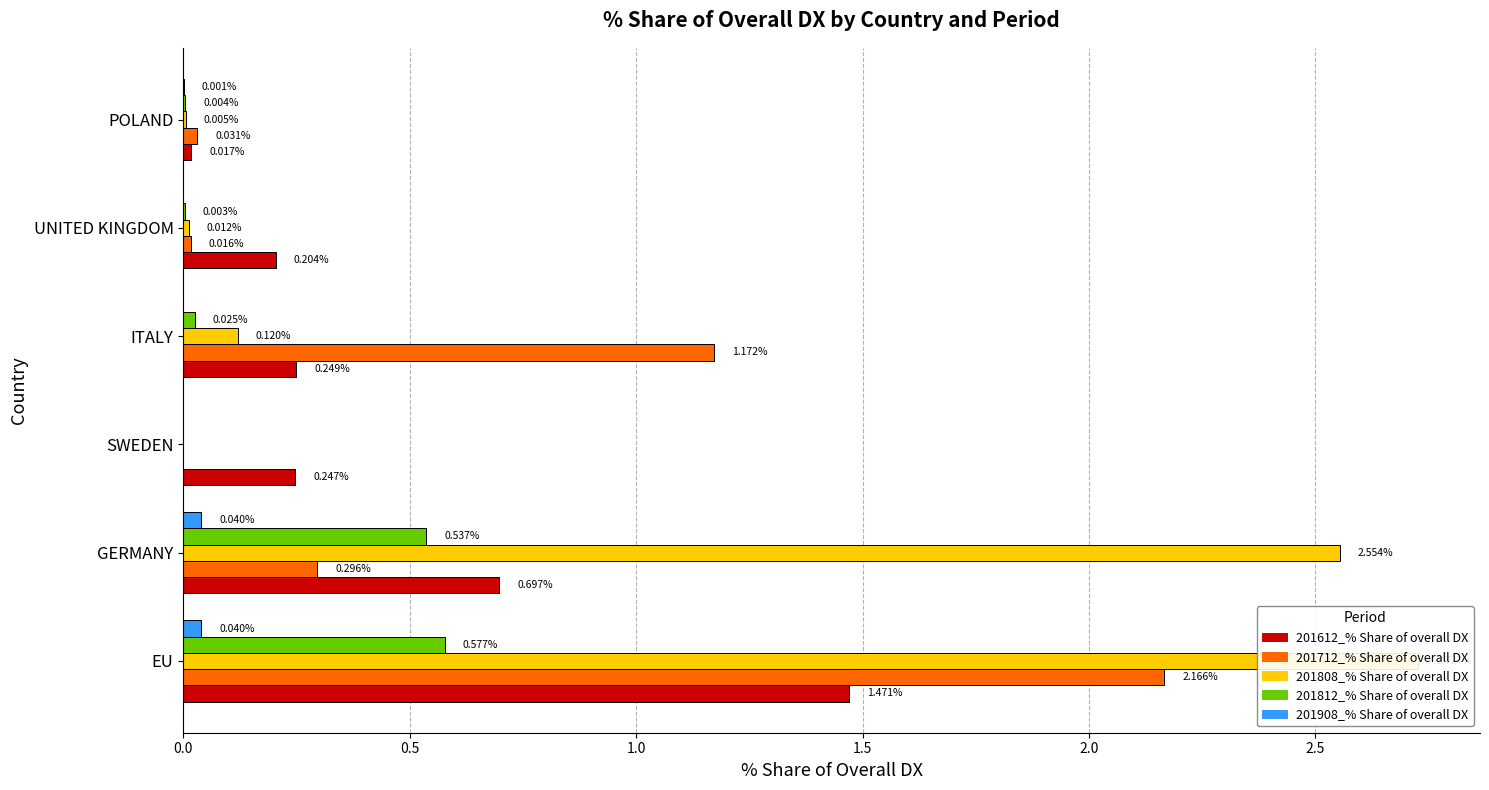

What position from the left is EU?

1